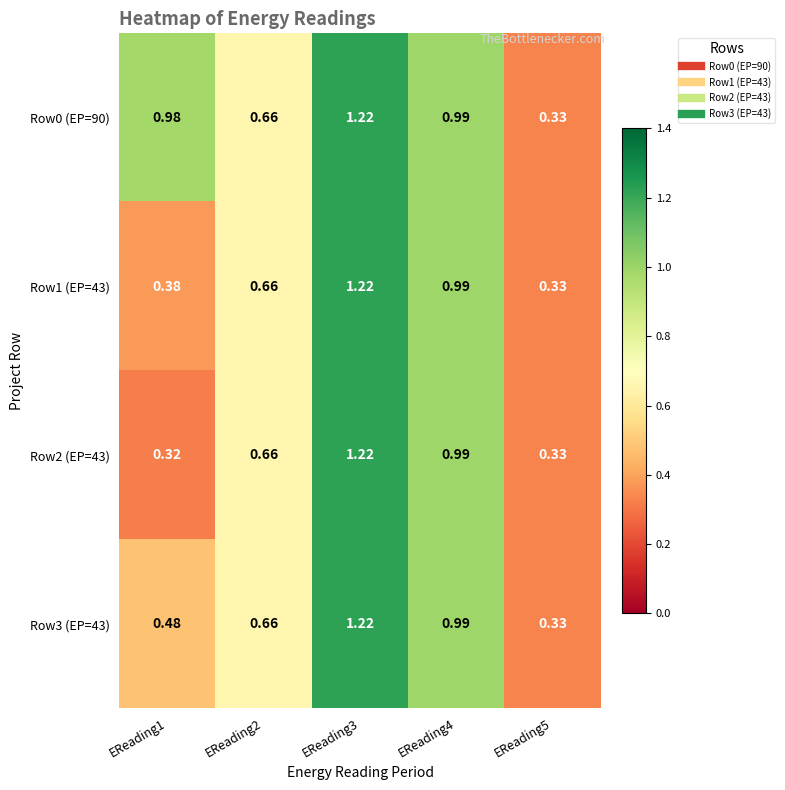

At which category is the sum across all series the highest?

EReading3